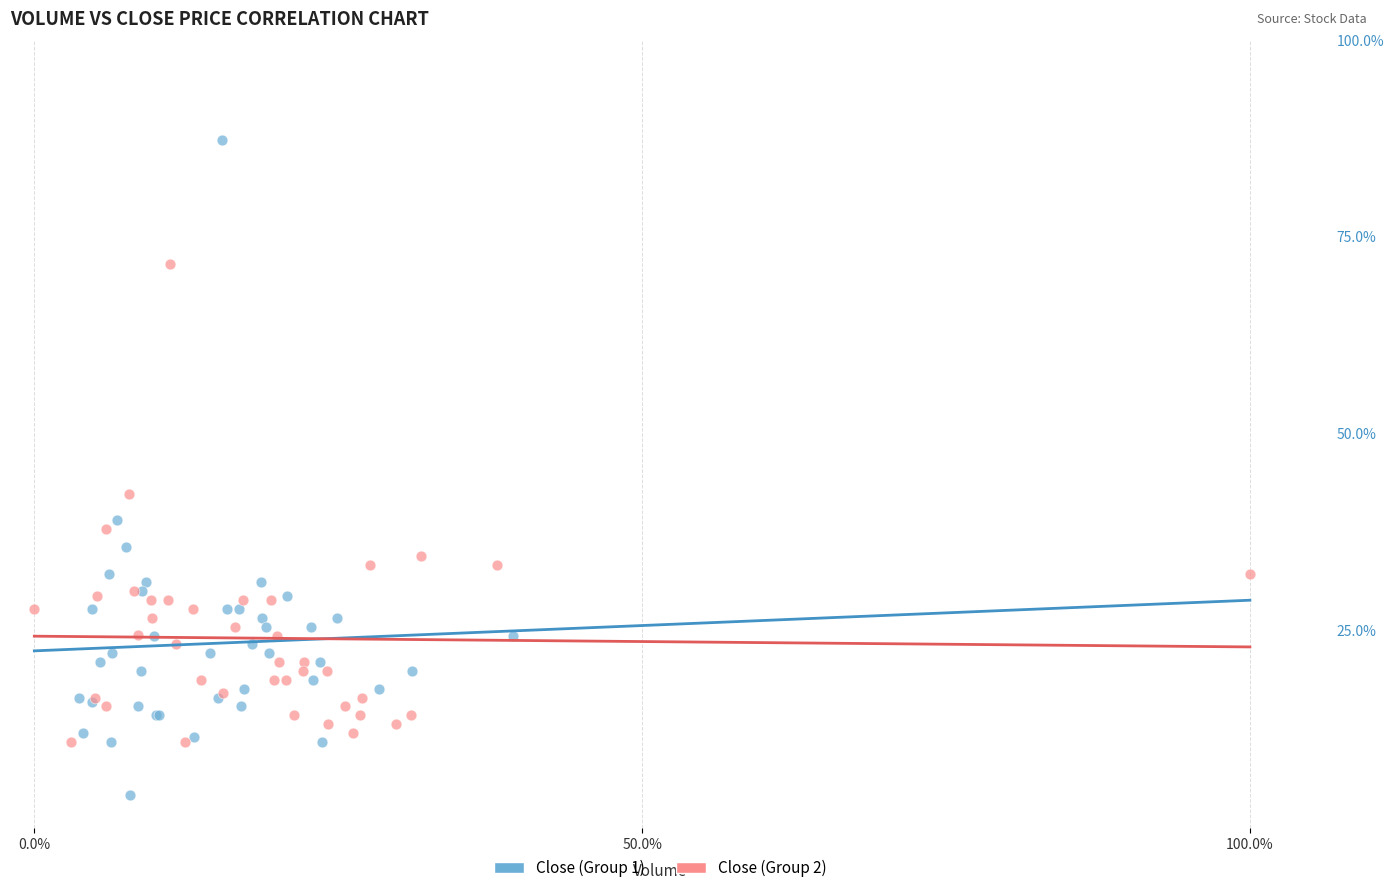

What are all the series names shown in the legend?

Close (Group 1), Close (Group 2)